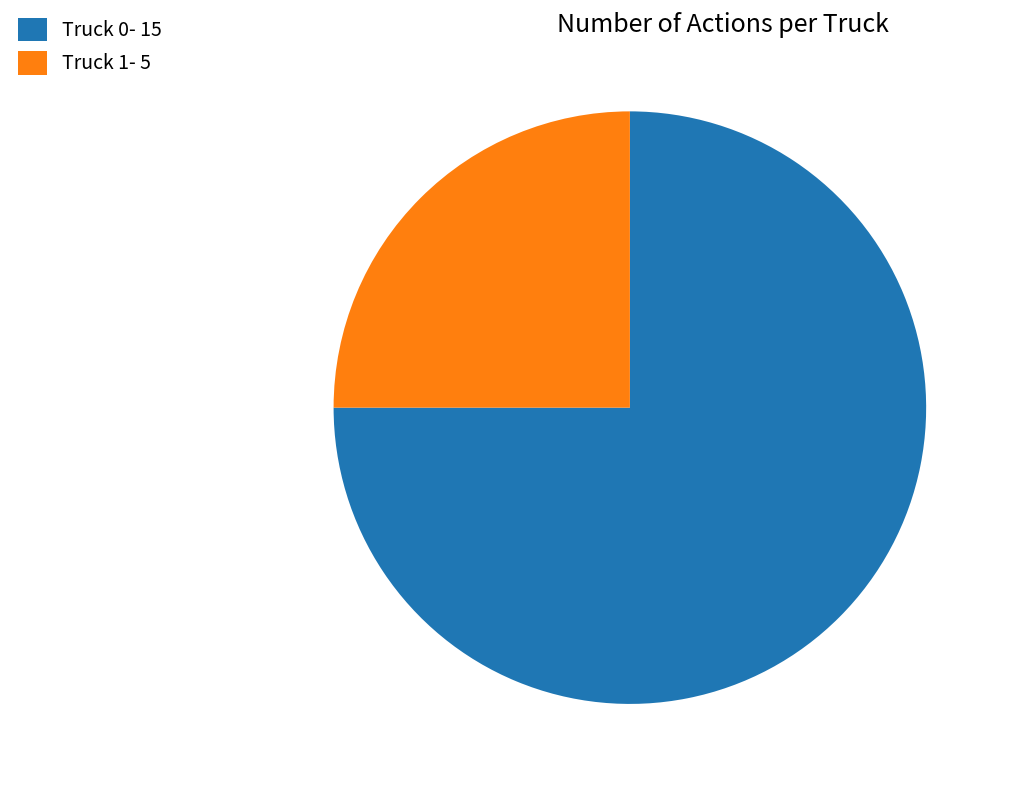

Which slice is the smallest?

Truck 1